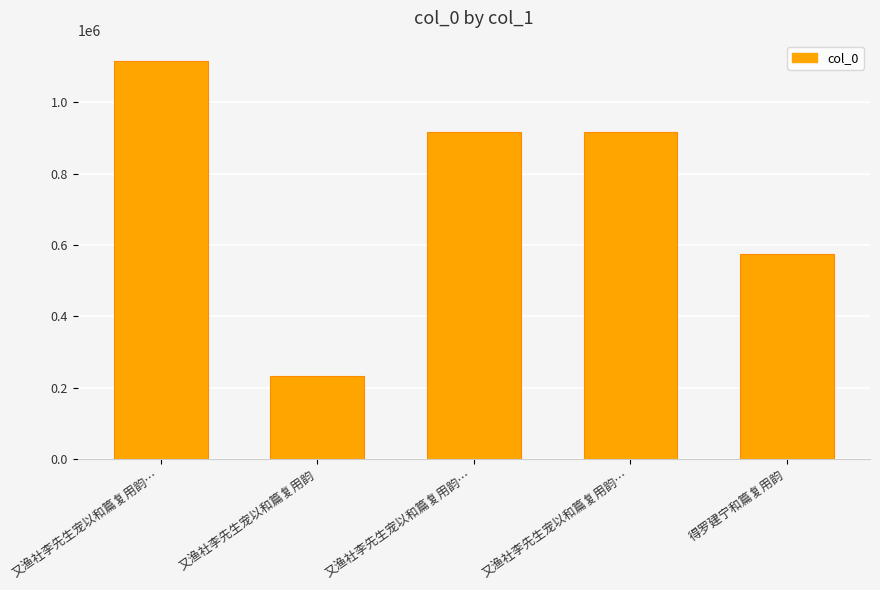

Read the value at 又渔社李先生宠以和篇复用韵….

917457